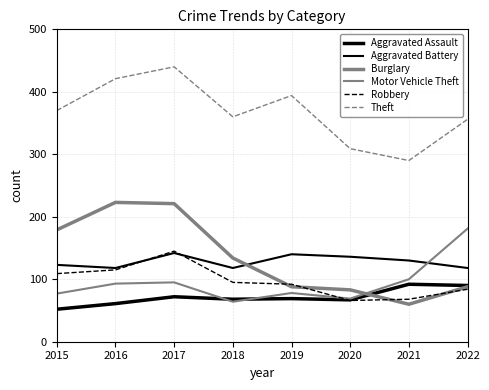

What is the maximum value shown in the chart?

440